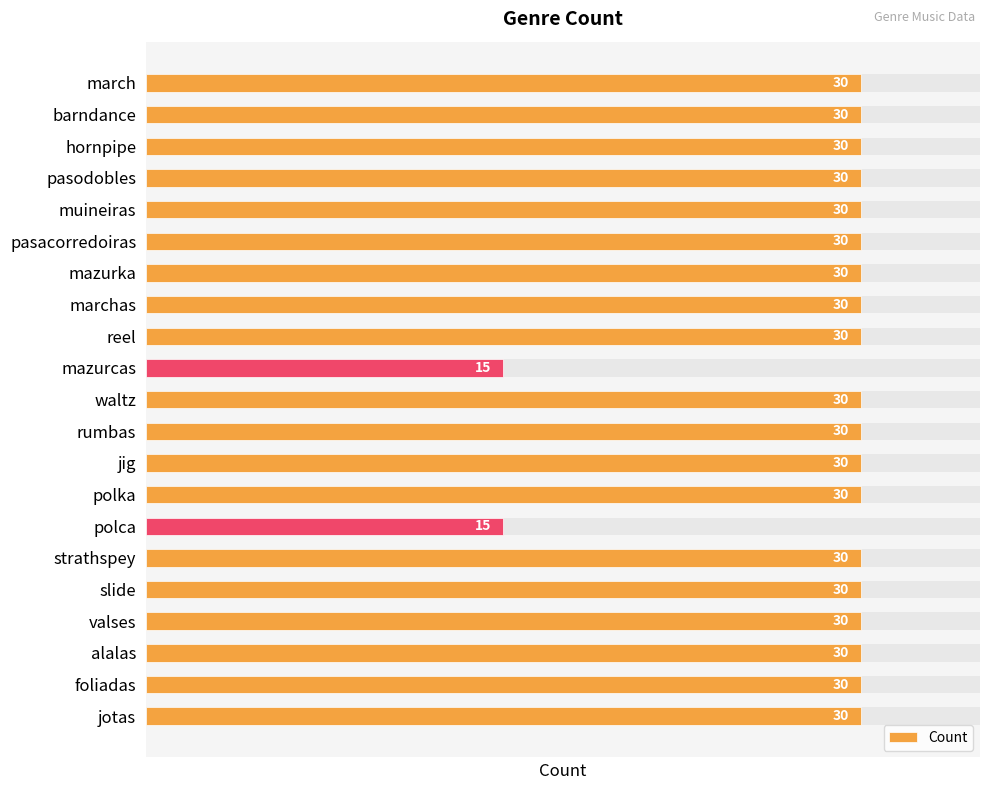

Are the bars grouped side by side (vs. stacked)?

No